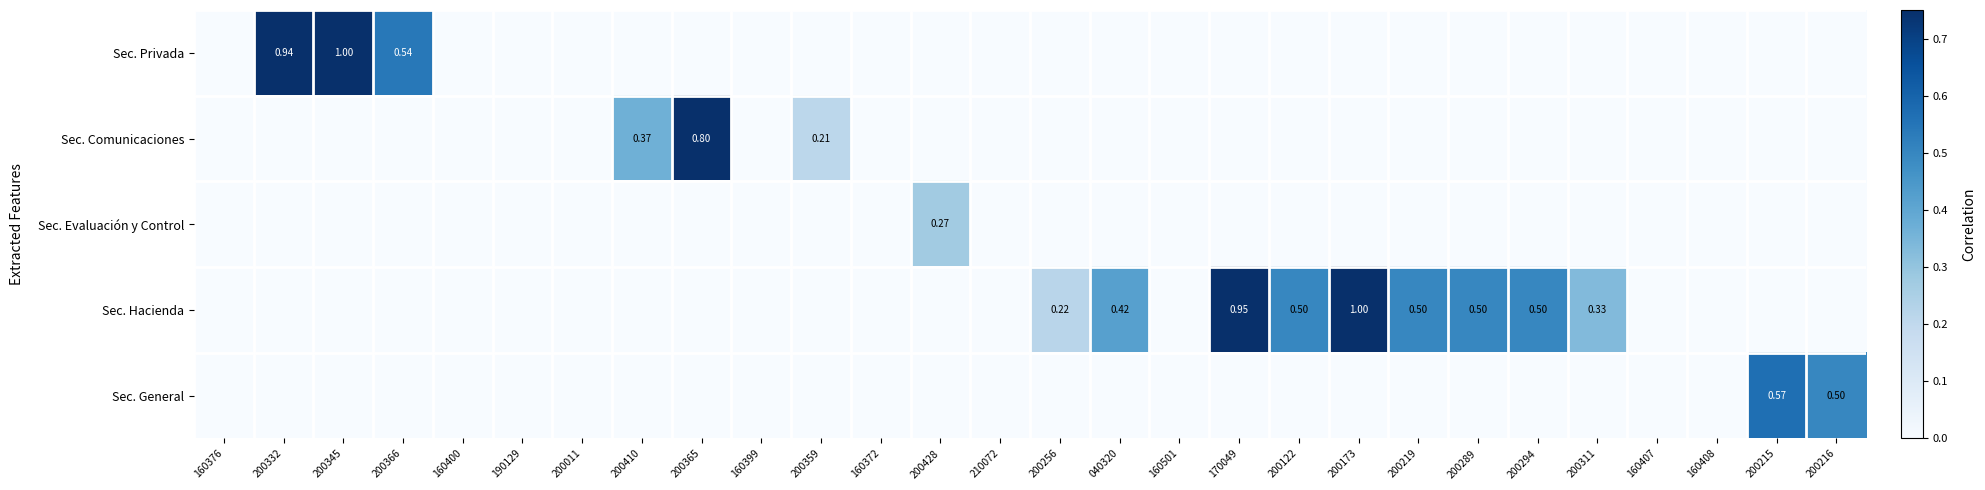

At which category does the chart reach its peak across all series?

200345